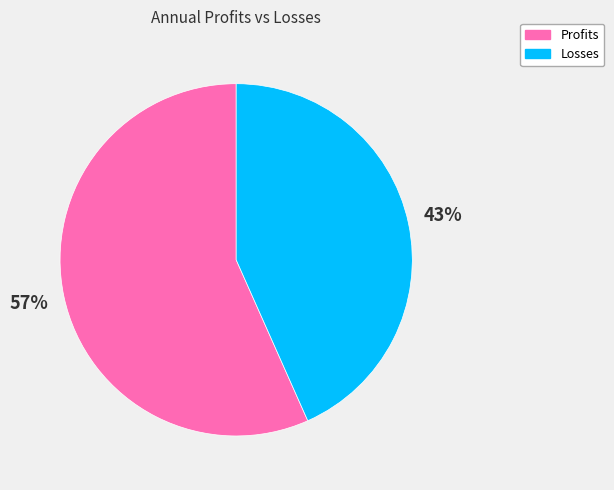

How many segments does this pie chart have?

2